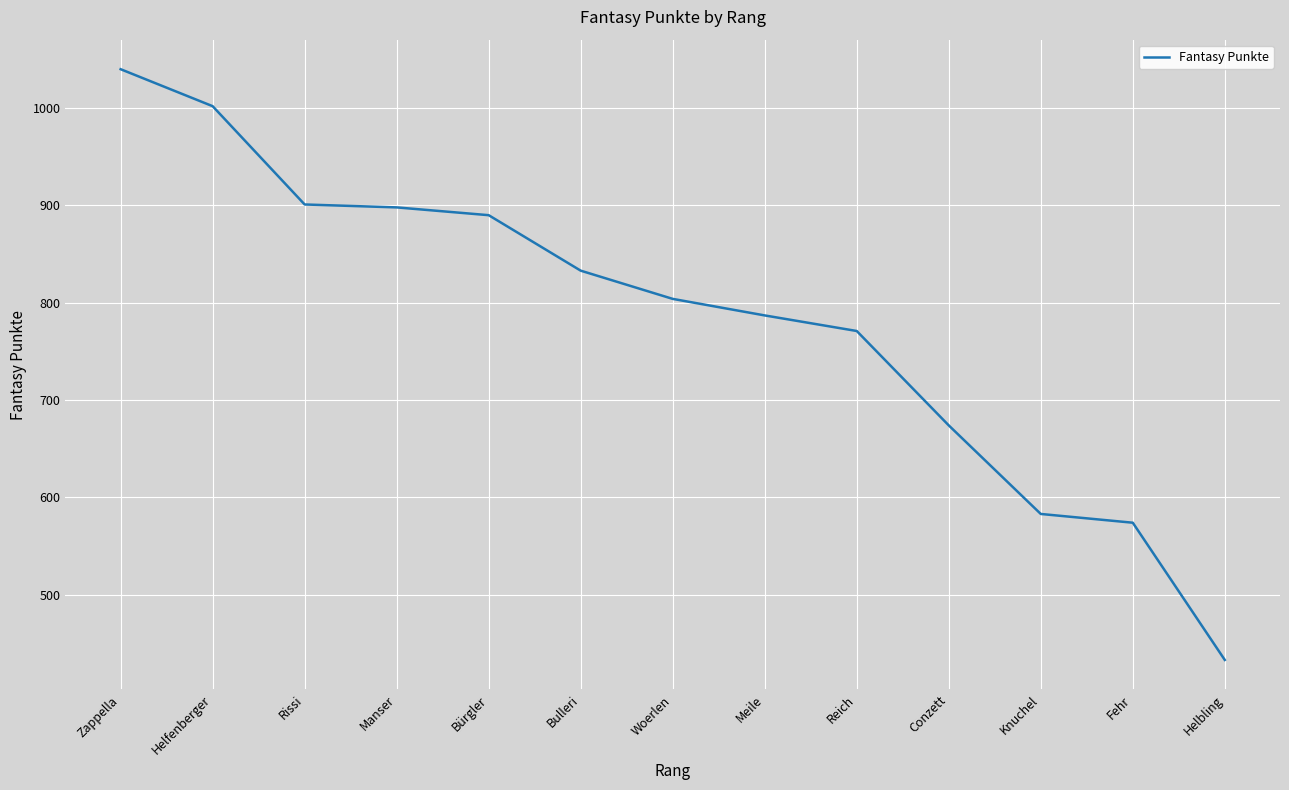

What is the minimum value shown in the chart?

433